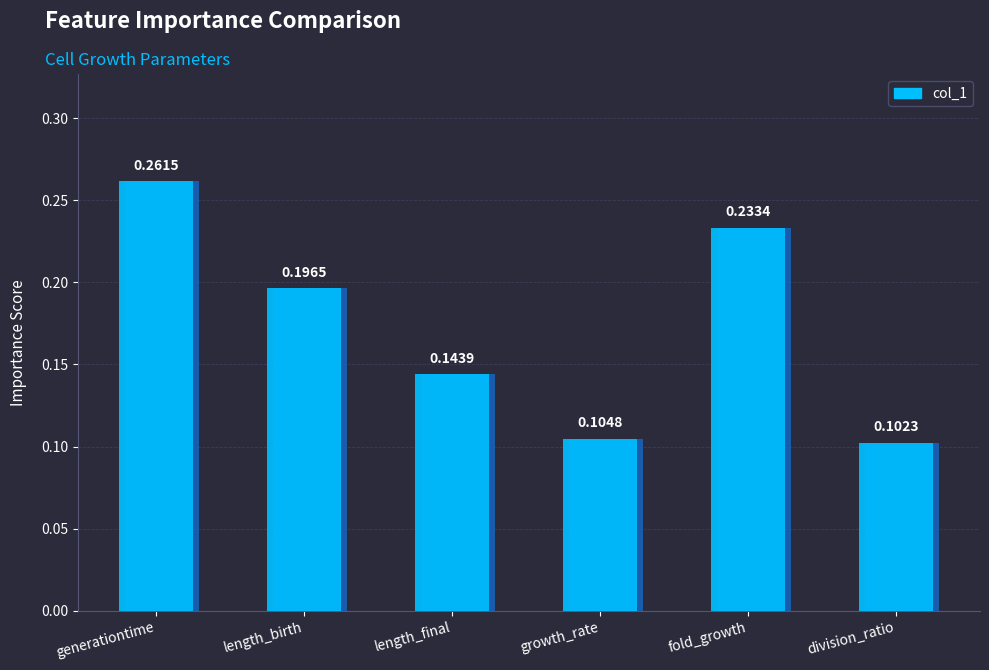

The value at growth_rate is 0.1. True or false?

True